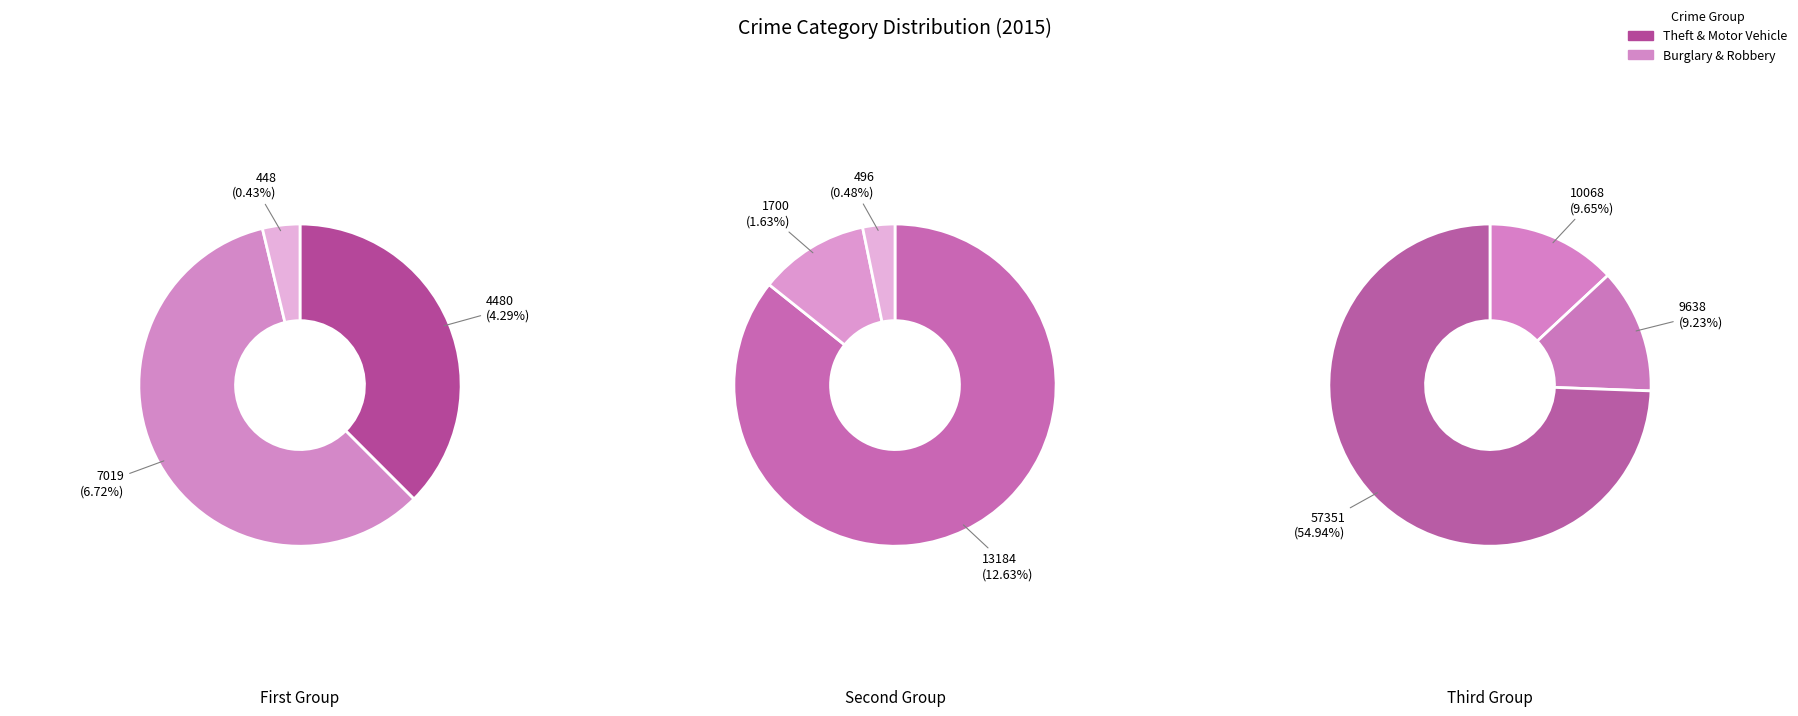

To the nearest percent, what is the difference between the largest and smallest slice percentages?

55%